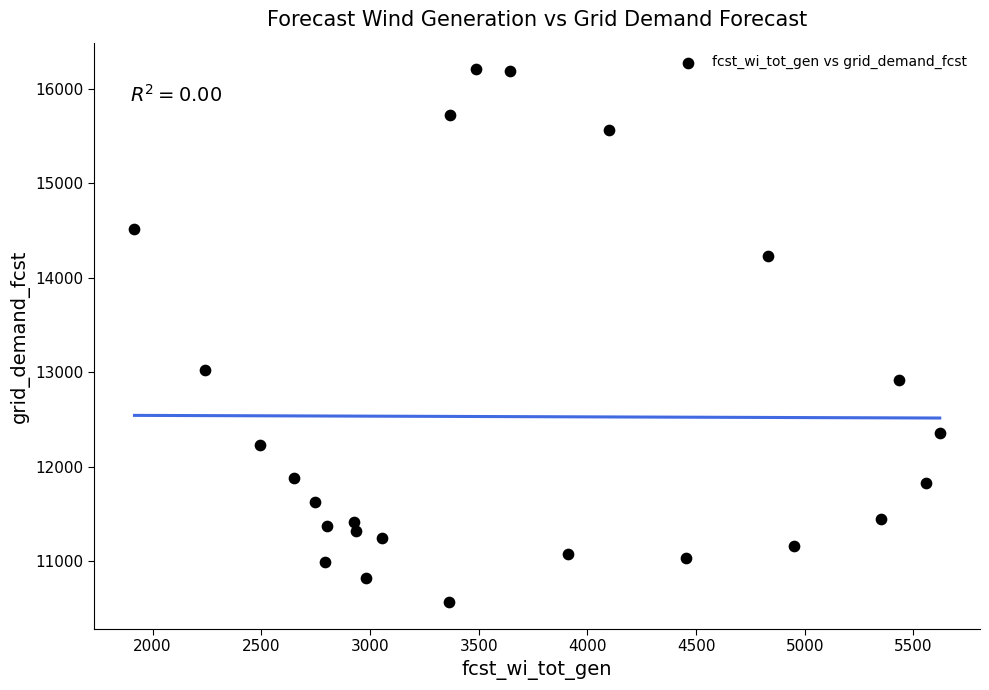

What Y value in the scatter plot is closest to 13384?

13020